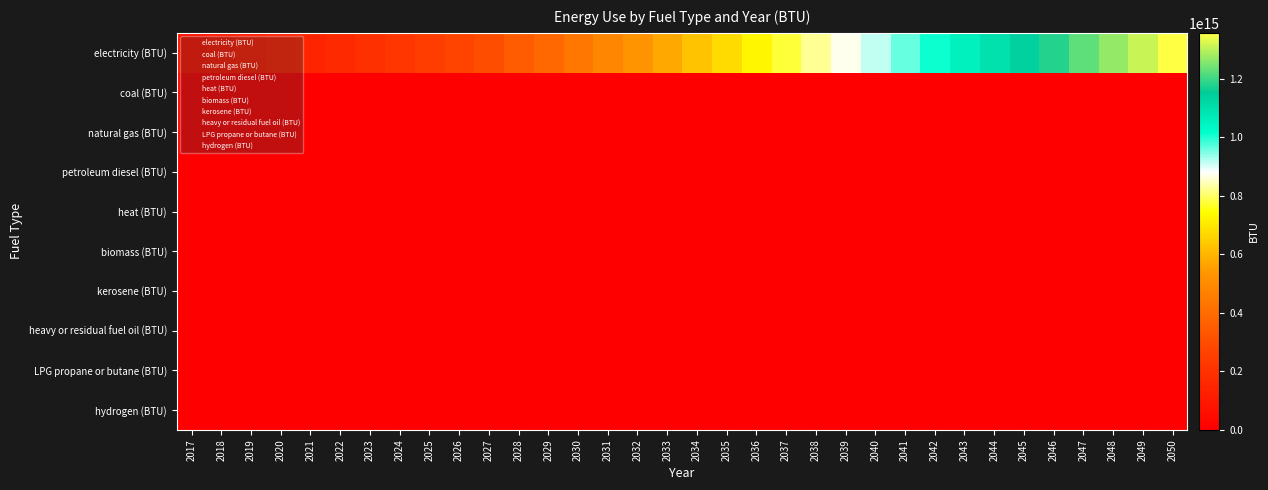

Which label corresponds to the largest value in the chart?

2050